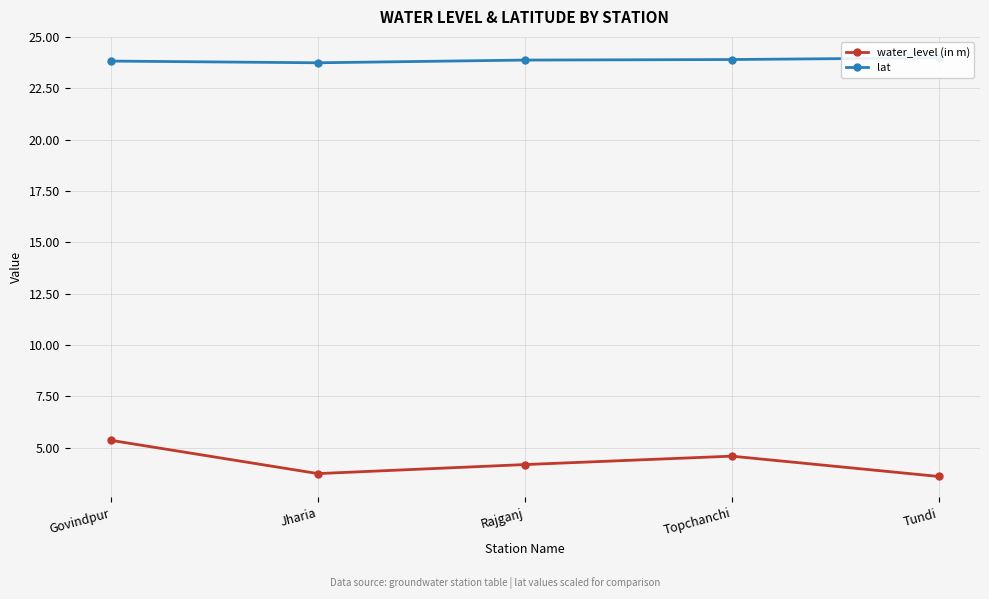

True or false: water_level (in m) and lat intersect in this chart.

False